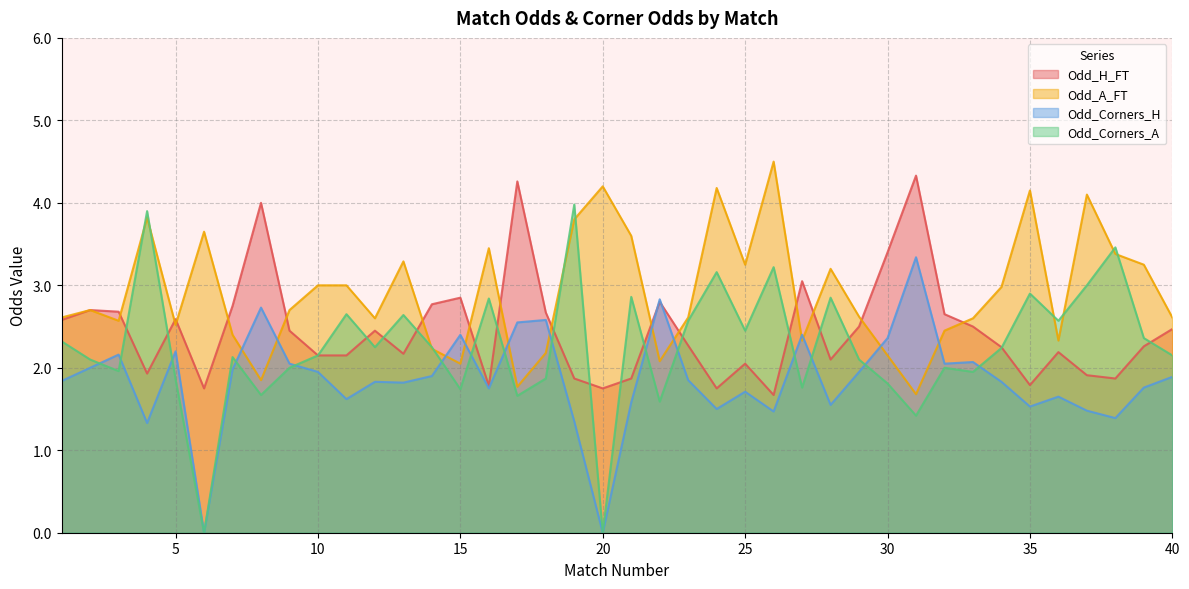

What is the difference between the Odd_Corners_H values at 30 and 1?

0.5